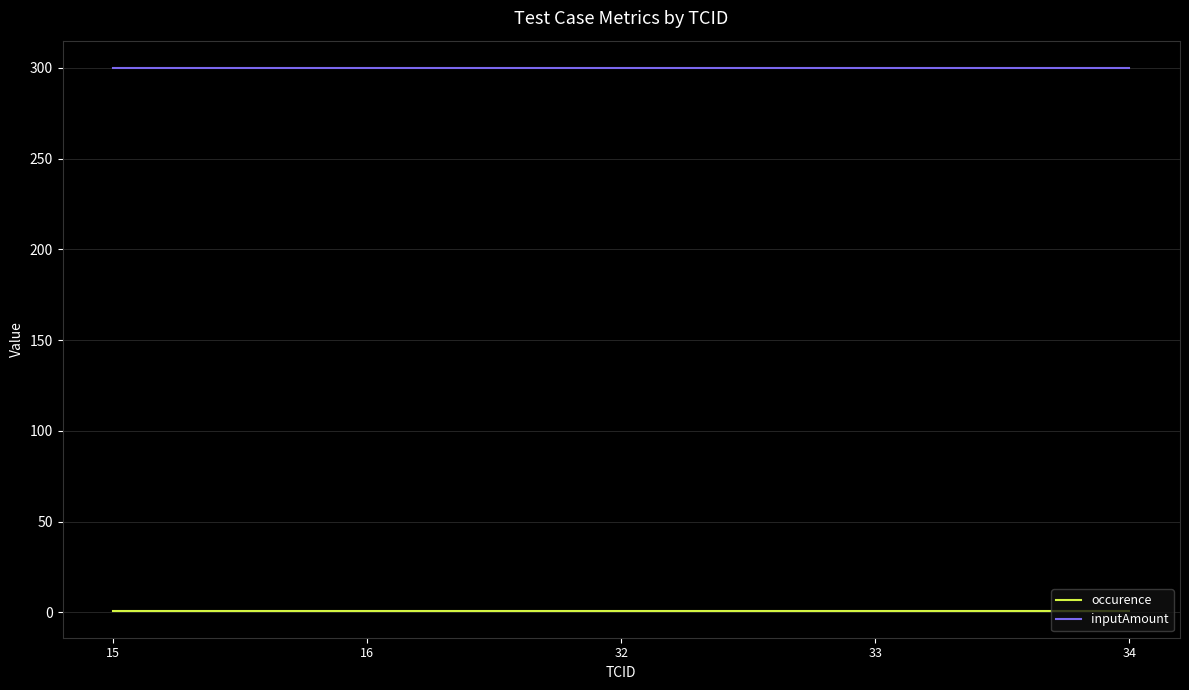

What is the sum of all inputAmount values?

1500